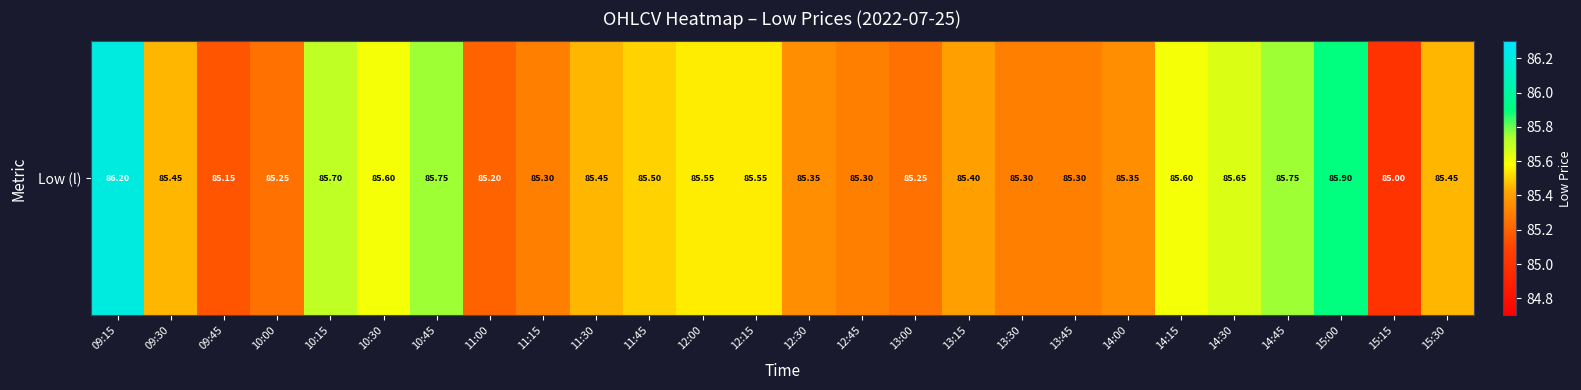

What is the change in value from 09:45 to 15:00?

+0.8